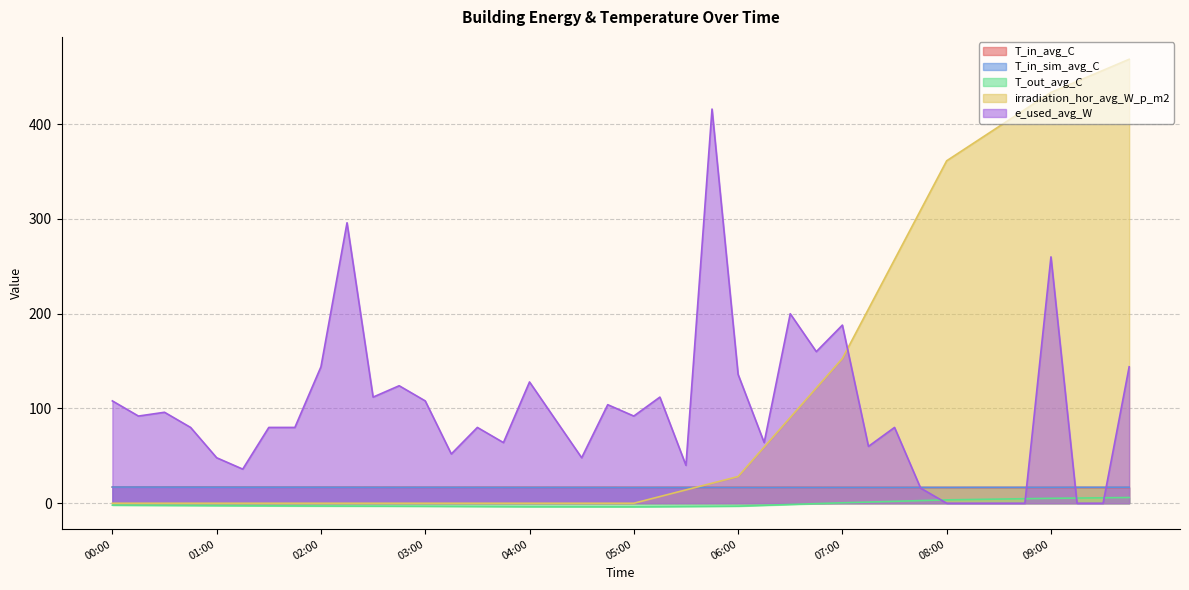

At which label does T_out_avg_C first exceed -2?

06:30